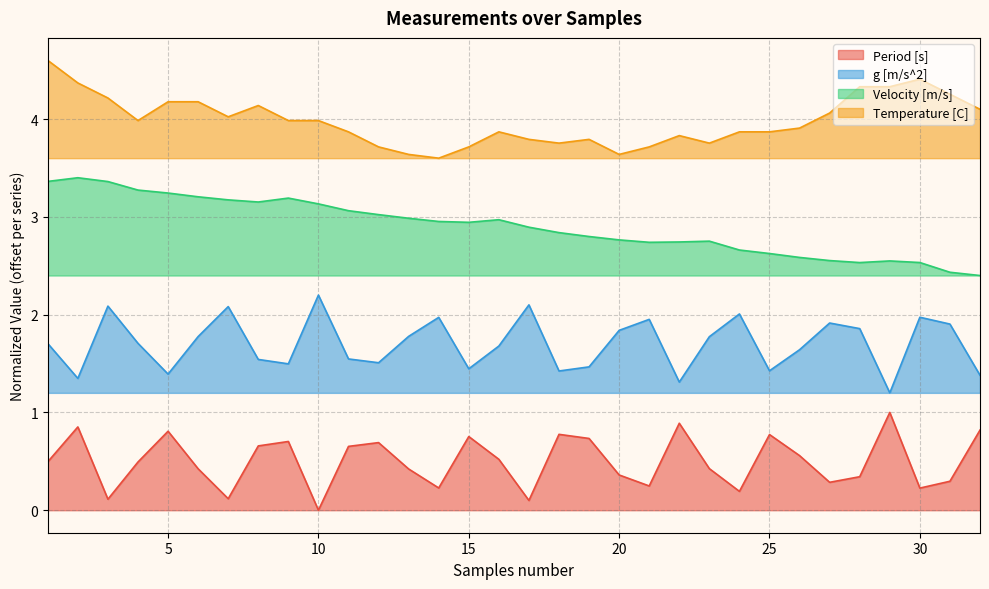

Reading left to right, list all the values displayed in this chart.

Period [s]: 1=0.5	2=0.9	3=0.1	4=0.5	5=0.8	6=0.4	7=0.1	8=0.7	9=0.7	10=0.0	11=0.7	12=0.7	13=0.4	14=0.2	15=0.8	16=0.5	17=0.1	18=0.8	19=0.7	20=0.4	21=0.2	22=0.9	23=0.4	24=0.2	25=0.8	26=0.6	27=0.3	28=0.3	29=1.0	30=0.2	31=0.3	32=0.8
g [m/s^2]: 1=1.7	2=1.3	3=2.1	4=1.7	5=1.4	6=1.8	7=2.1	8=1.5	9=1.5	10=2.2	11=1.5	12=1.5	13=1.8	14=2.0	15=1.4	16=1.7	17=2.1	18=1.4	19=1.5	20=1.8	21=2.0	22=1.3	23=1.8	24=2.0	25=1.4	26=1.6	27=1.9	28=1.9	29=1.2	30=2.0	31=1.9	32=1.4
Velocity [m/s]: 1=3.4	2=3.4	3=3.4	4=3.3	5=3.2	6=3.2	7=3.2	8=3.2	9=3.2	10=3.1	11=3.1	12=3.0	13=3.0	14=3.0	15=2.9	16=3.0	17=2.9	18=2.8	19=2.8	20=2.8	21=2.7	22=2.7	23=2.8	24=2.7	25=2.6	26=2.6	27=2.6	28=2.5	29=2.5	30=2.5	31=2.4	32=2.4
Temperature [C]: 1=4.6	2=4.4	3=4.2	4=4.0	5=4.2	6=4.2	7=4.0	8=4.1	9=4.0	10=4.0	11=3.9	12=3.7	13=3.6	14=3.6	15=3.7	16=3.9	17=3.8	18=3.8	19=3.8	20=3.6	21=3.7	22=3.8	23=3.8	24=3.9	25=3.9	26=3.9	27=4.1	28=4.3	29=4.3	30=4.4	31=4.3	32=4.1